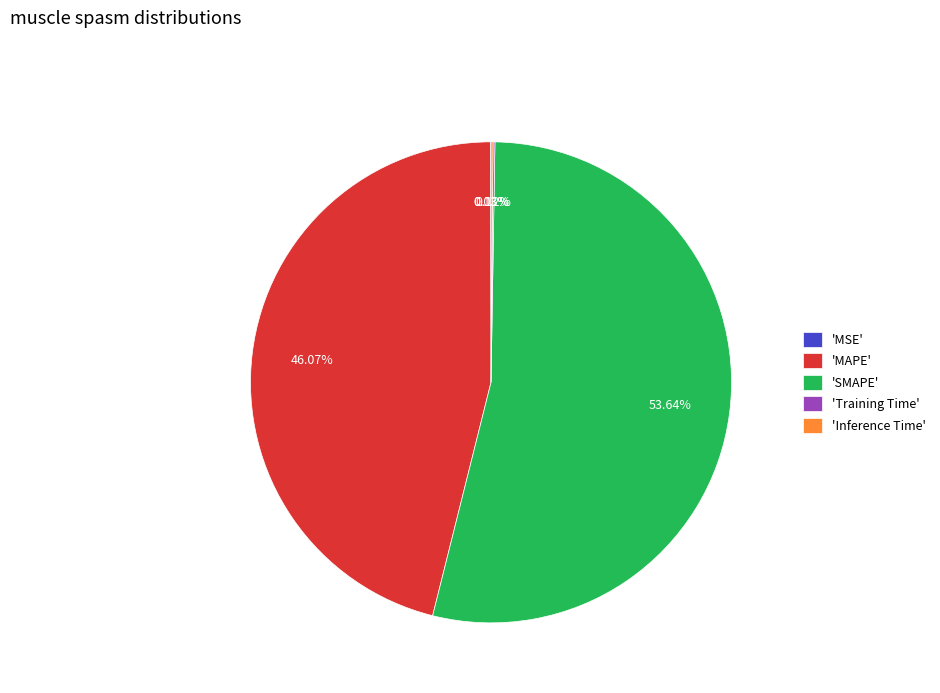

What is the largest slice in the pie chart?

'SMAPE'